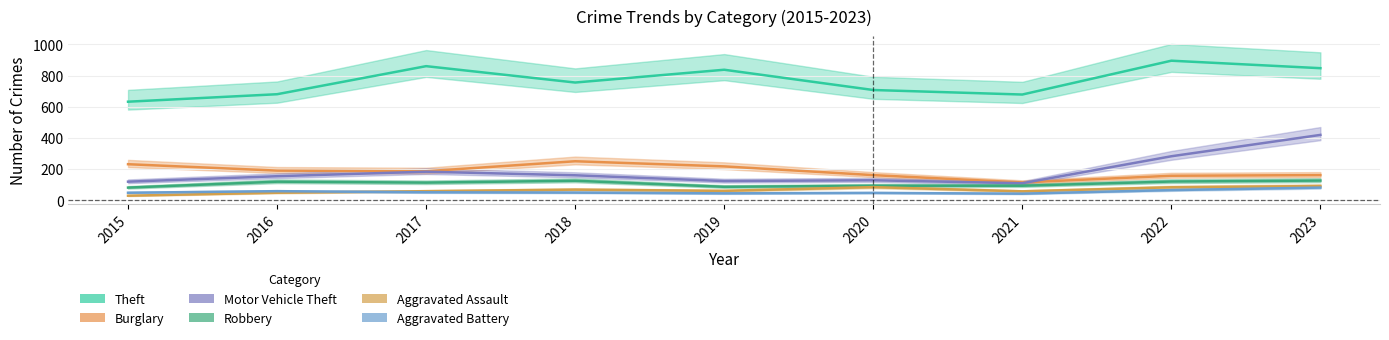

Which series has the widest spread of values?

Motor Vehicle Theft